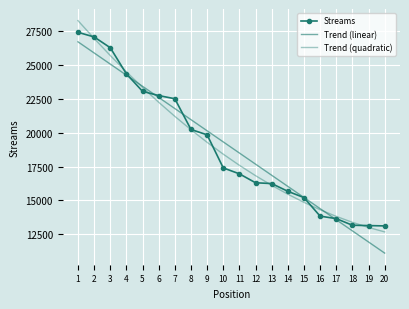

What is the average value of the Trend (linear) series?

18903.4